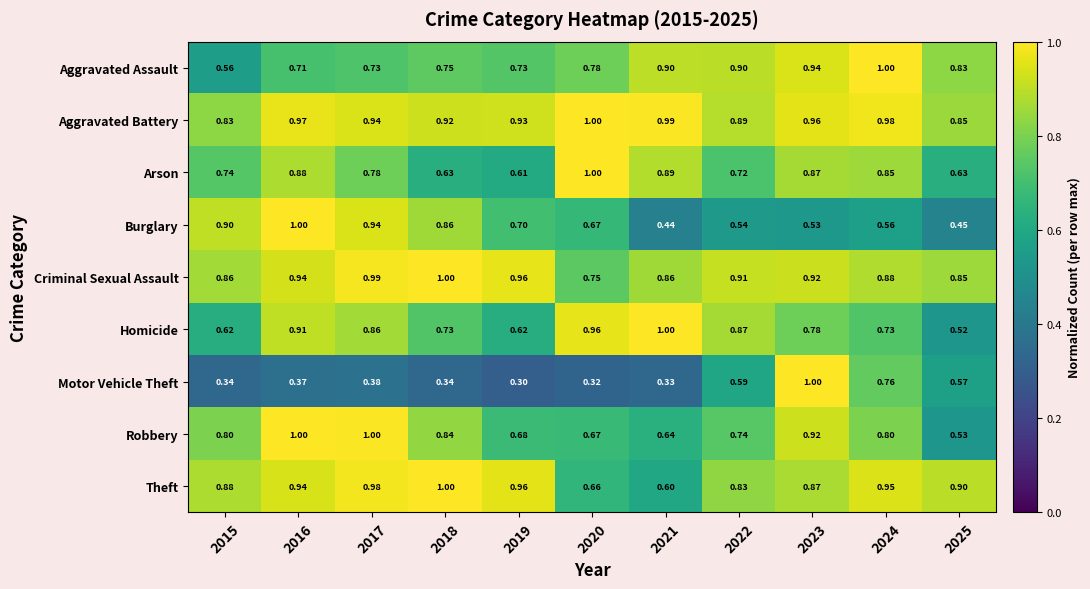

What is the smallest value displayed?

0.3